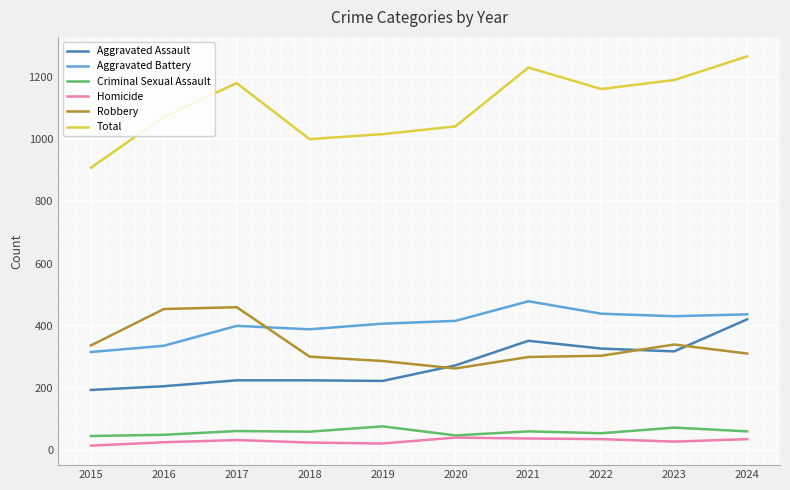

True or false: Aggravated Battery has a value of 589 at 2023.

False